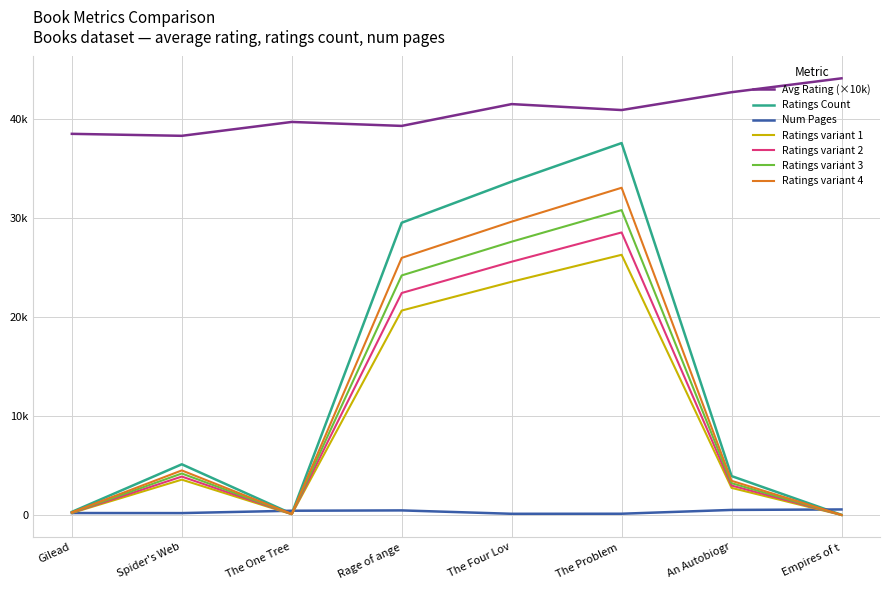

What is the label of the 4th point from the left?

Rage of ange